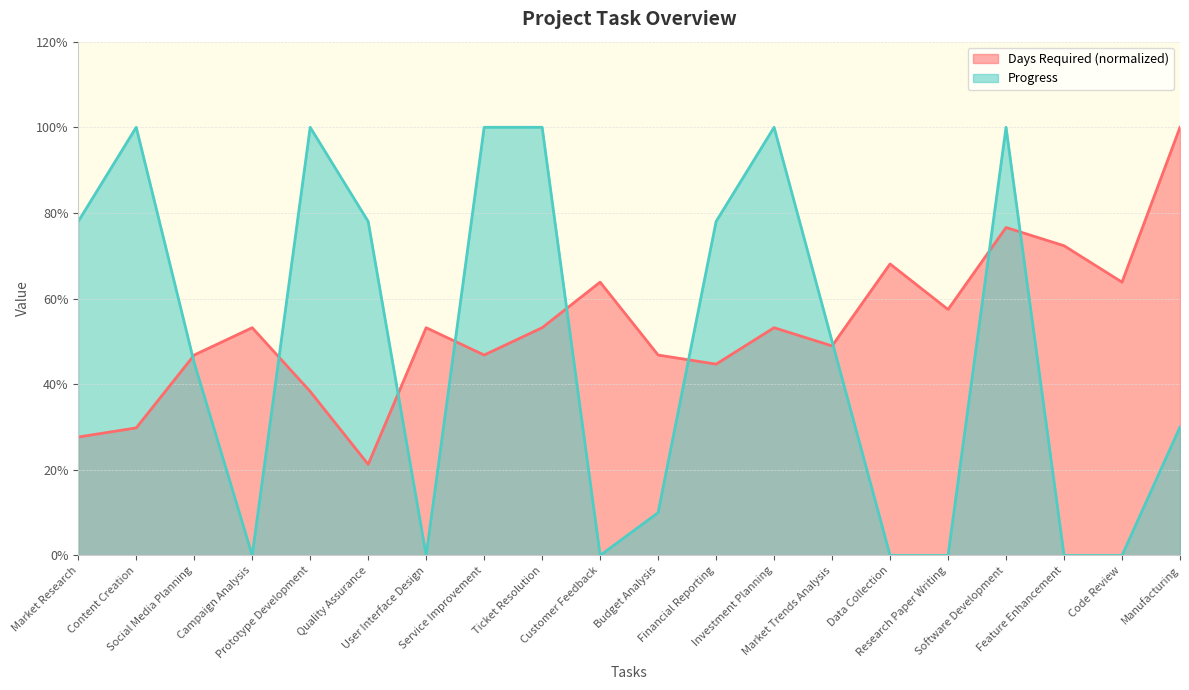

What is the spread (max minus min) of values at Data Collection?

0.7